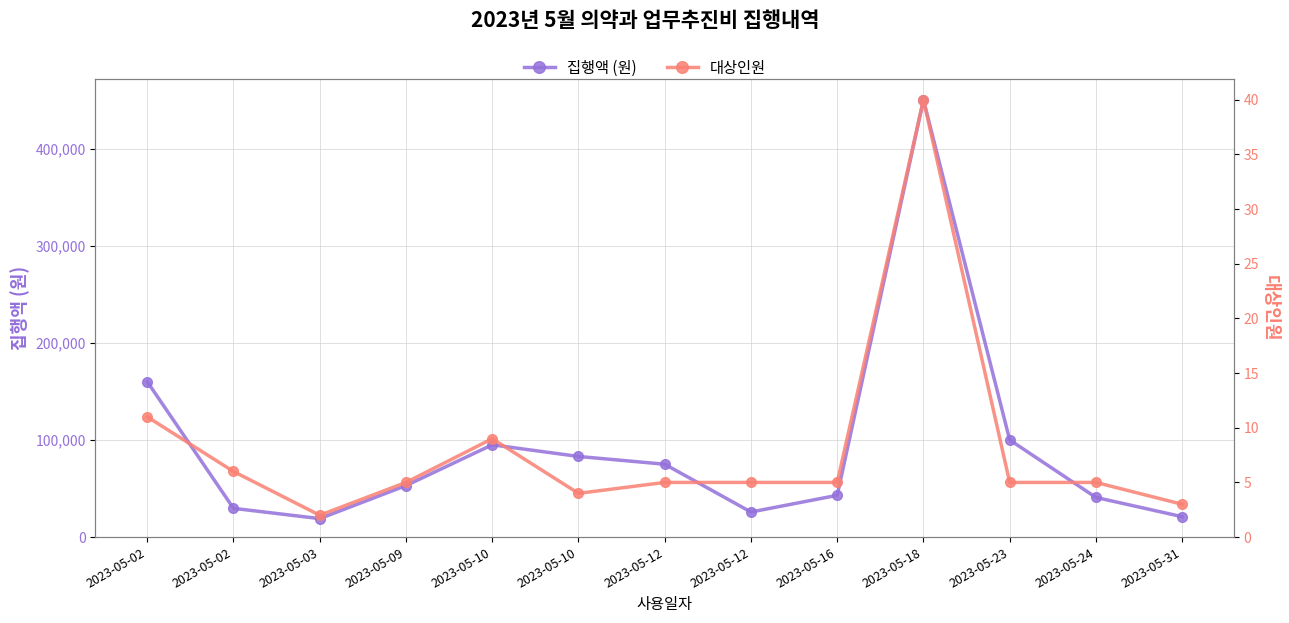

True or false: 대상인원 has a value of 9 at 2023-05-10.

True